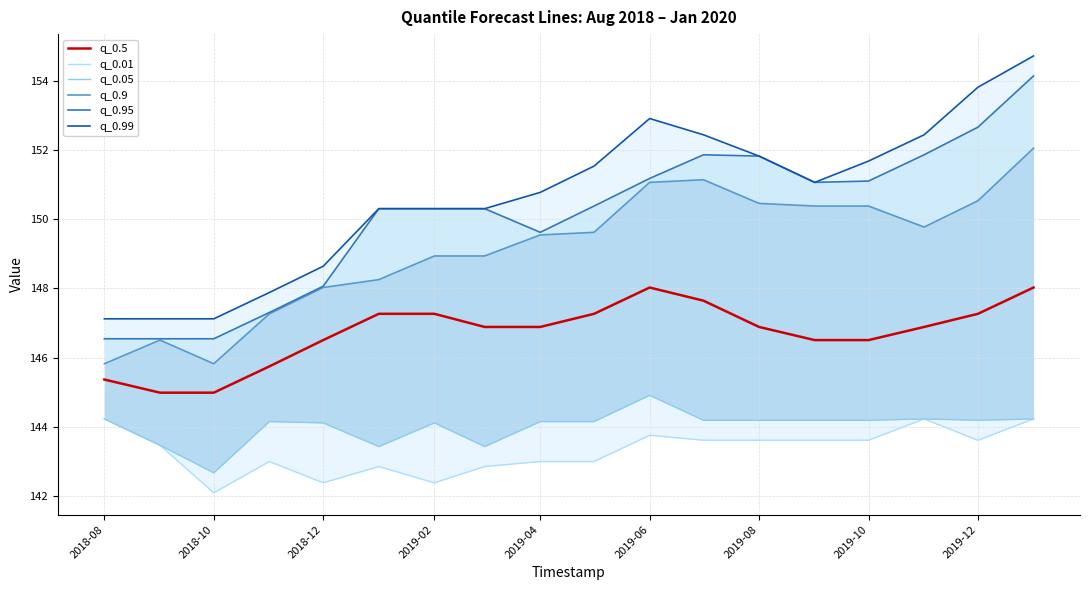

In q_0.01, how many points are higher than both neighbors (excluding endpoints)?

4